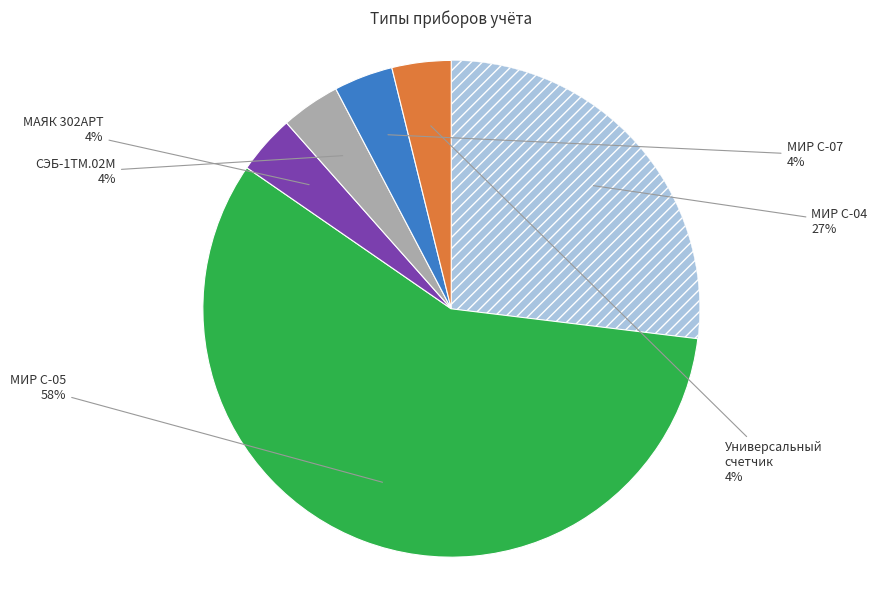

To the nearest percent, what is the average slice percentage?

17%